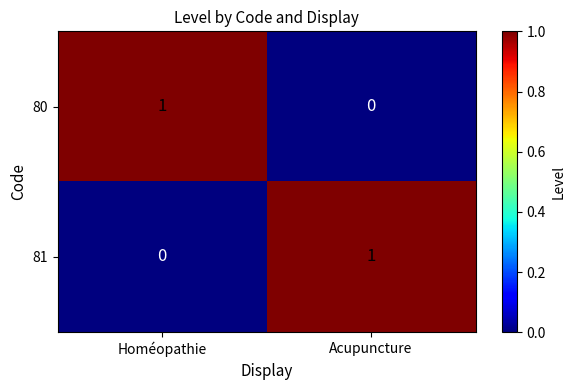

How many categories are shown in the chart?

2